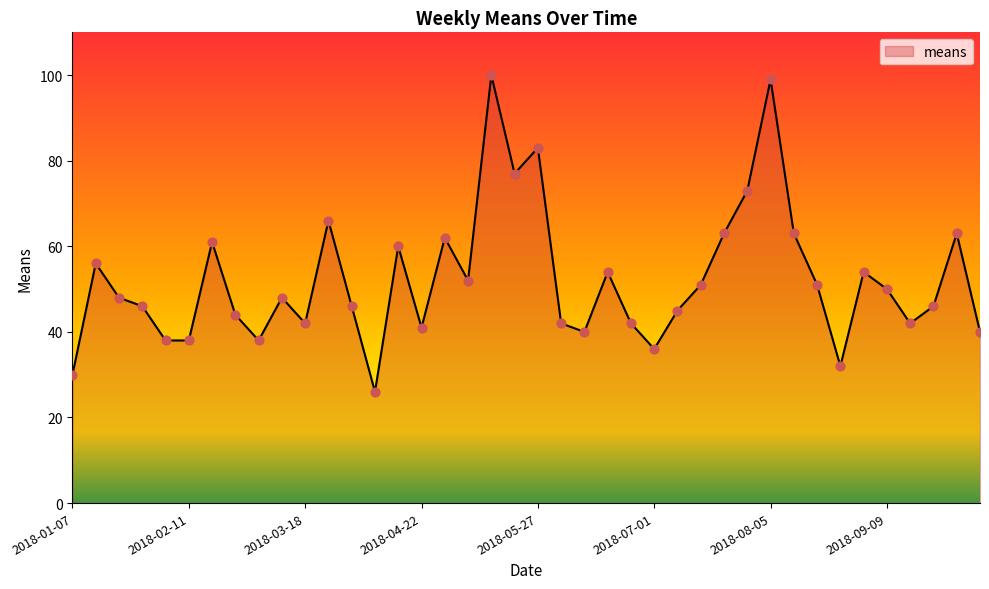

What is the minimum value shown in the chart?

26